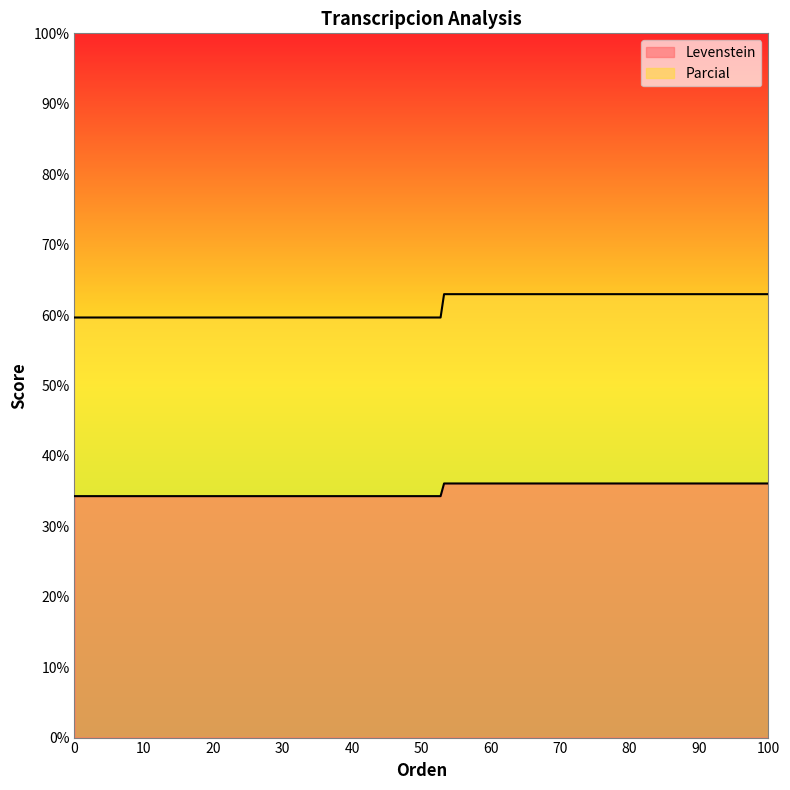

Does the chart display data point markers on the line(s)?

No